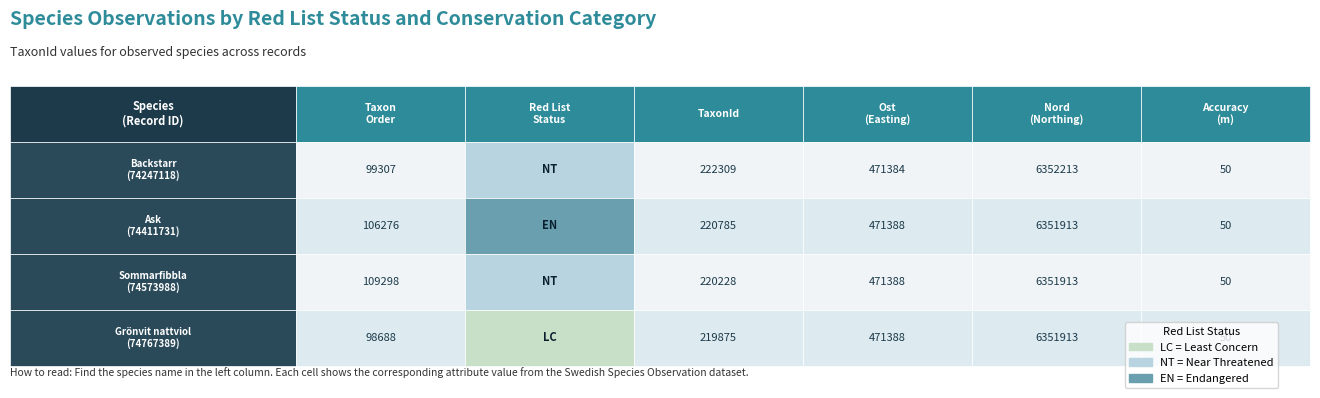

Is it true that Sommarfibbla equals 64510 at Sommarfibbla?

False